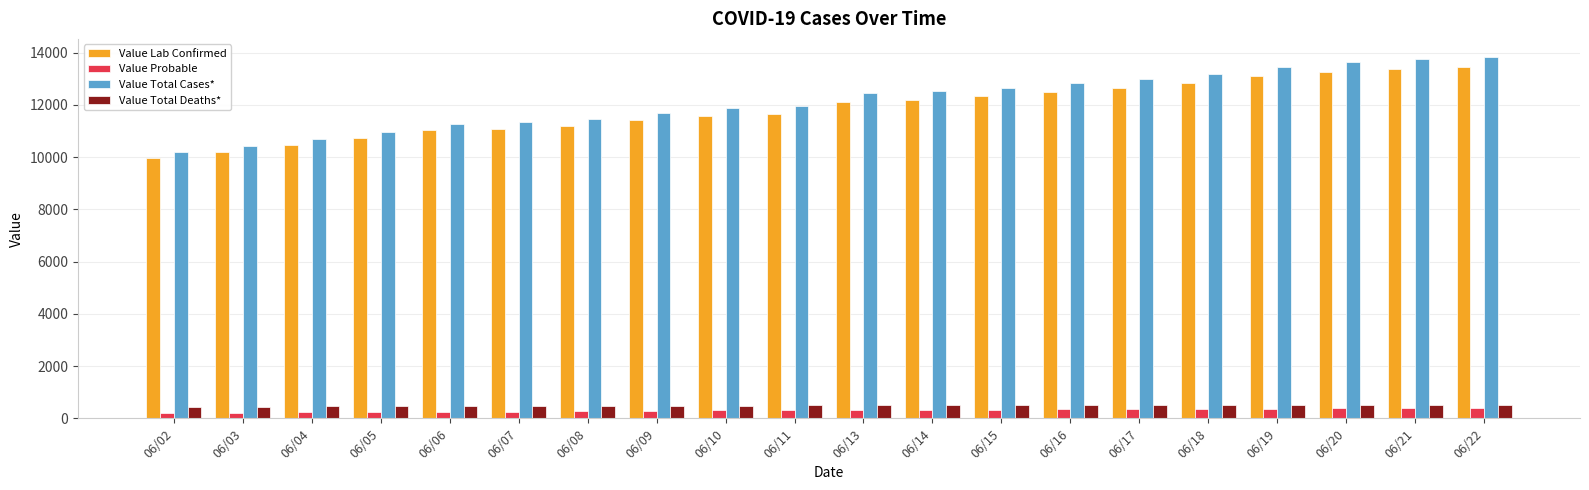

Which series has the largest range (max minus min)?

Value Total Cases*